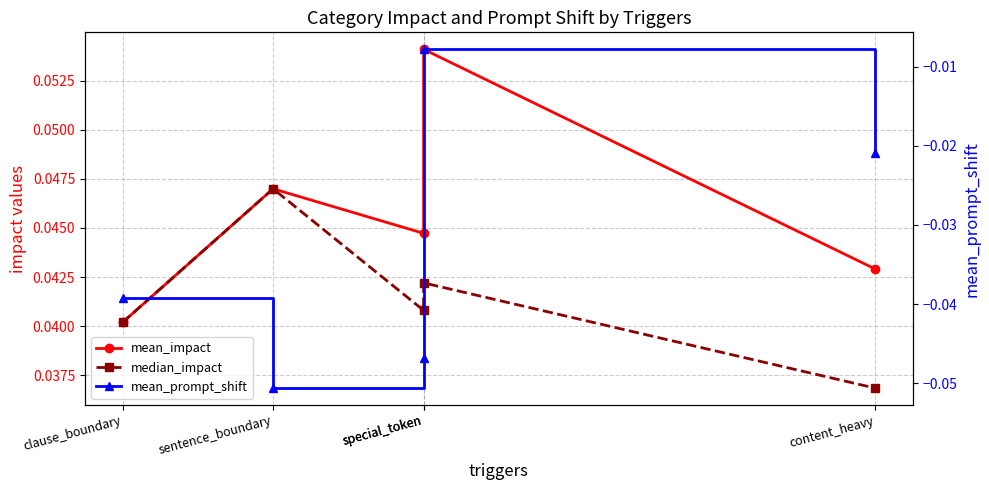

Is it true that mean_prompt_shift equals -0.0 at special_token?

True